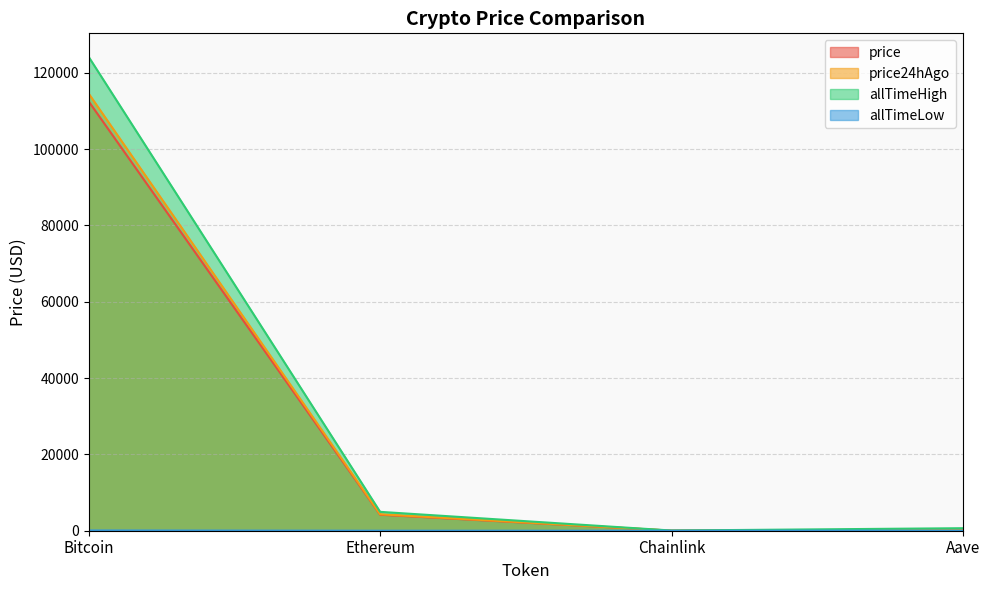

What is the value of the allTimeHigh point at the 1st from the left?

124128.0